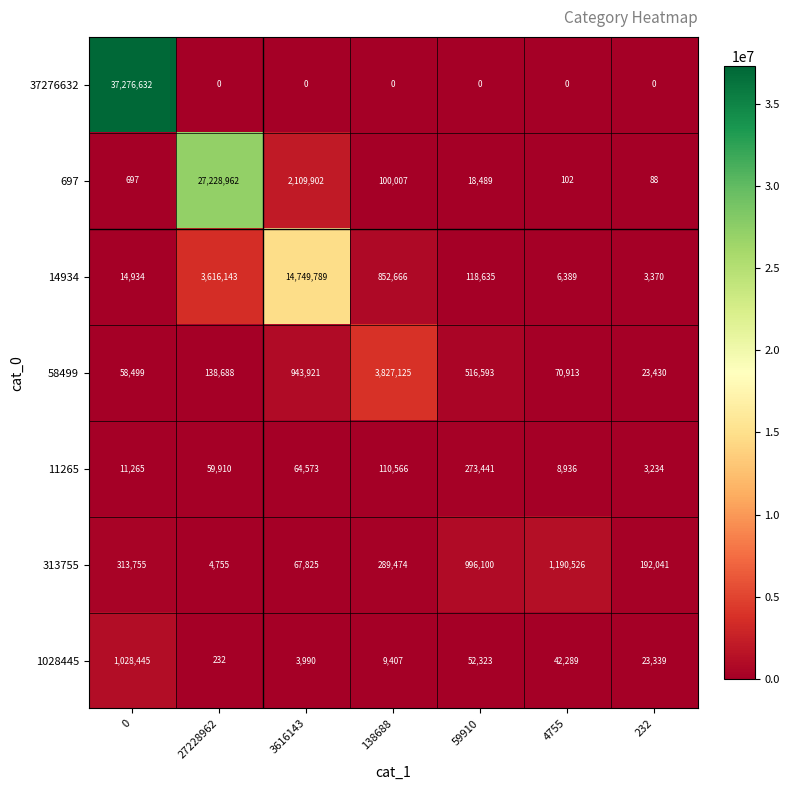

The 11265 series shows 273441 at 59910. True or false?

True